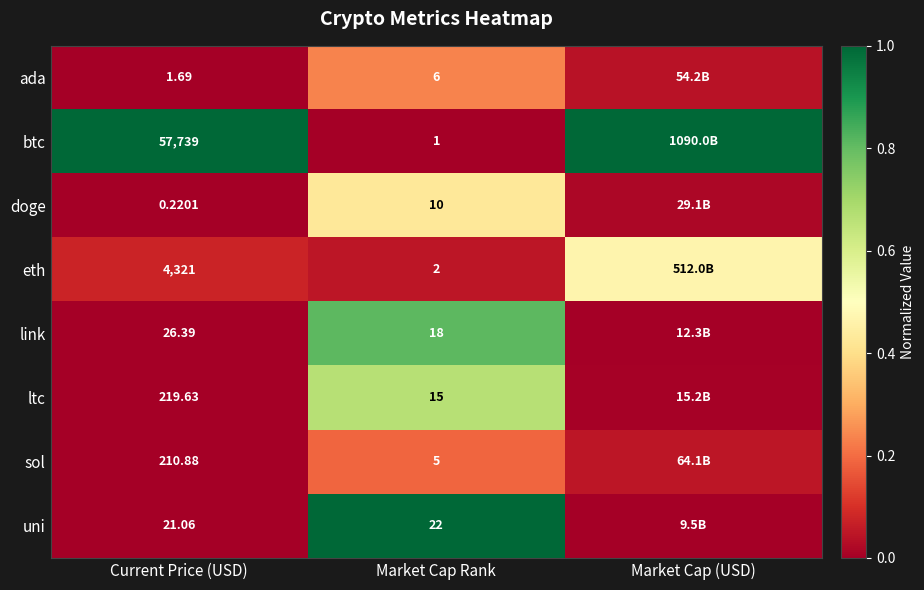

At Market Cap Rank, list the series in order from smallest to largest.

btc, eth, sol, ada, doge, ltc, link, uni